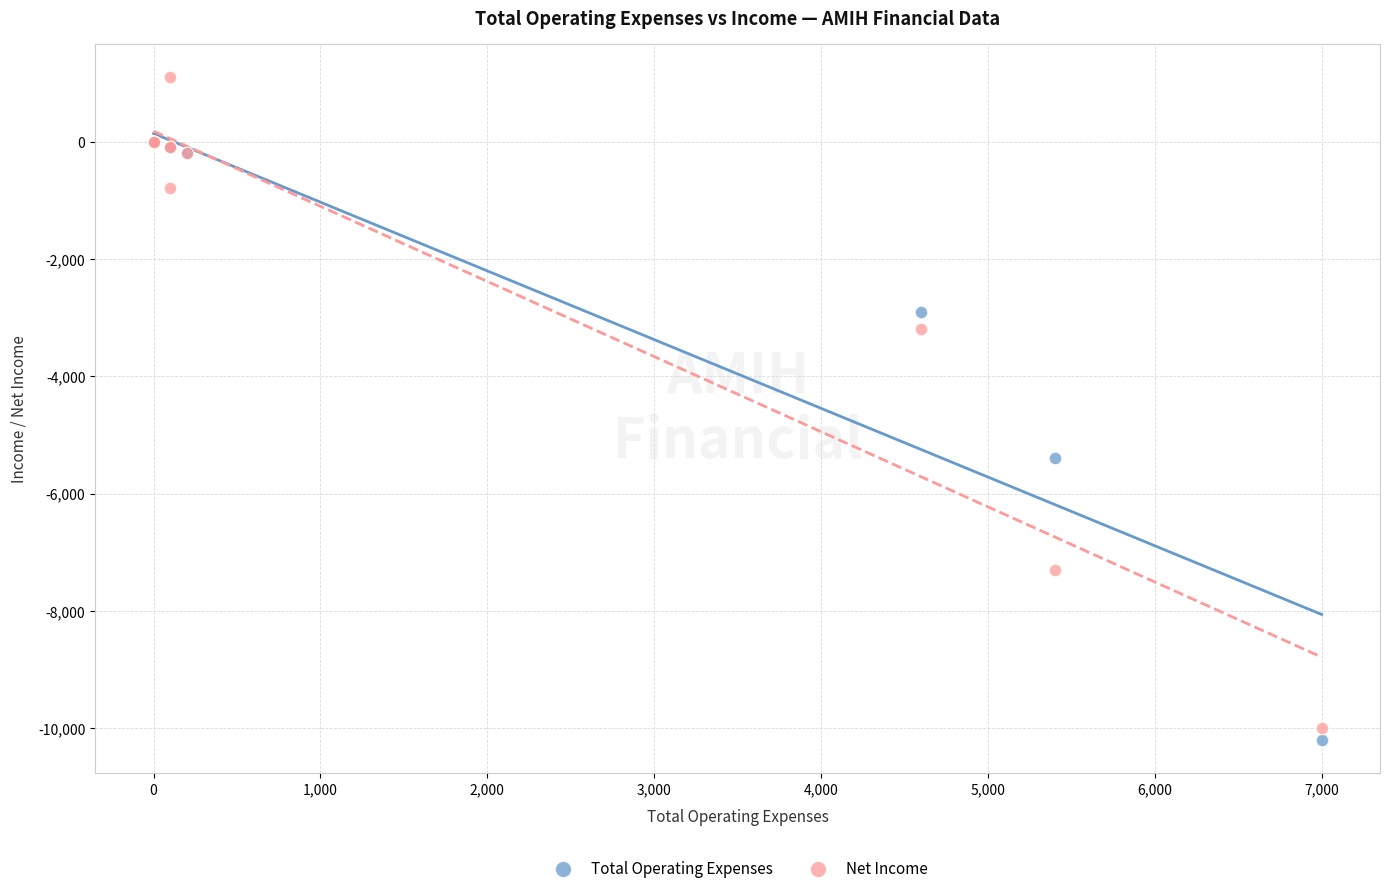

In the Total Operating Expenses series, what Y value is closest to -5100?

-5400